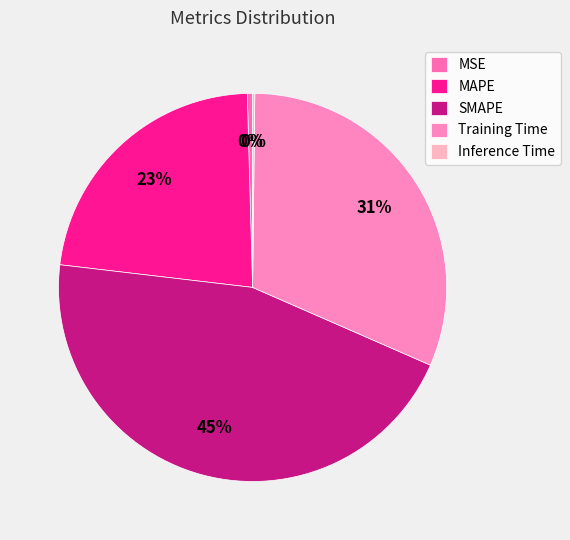

The MSE slice represents 6% of the pie. True or false?

False